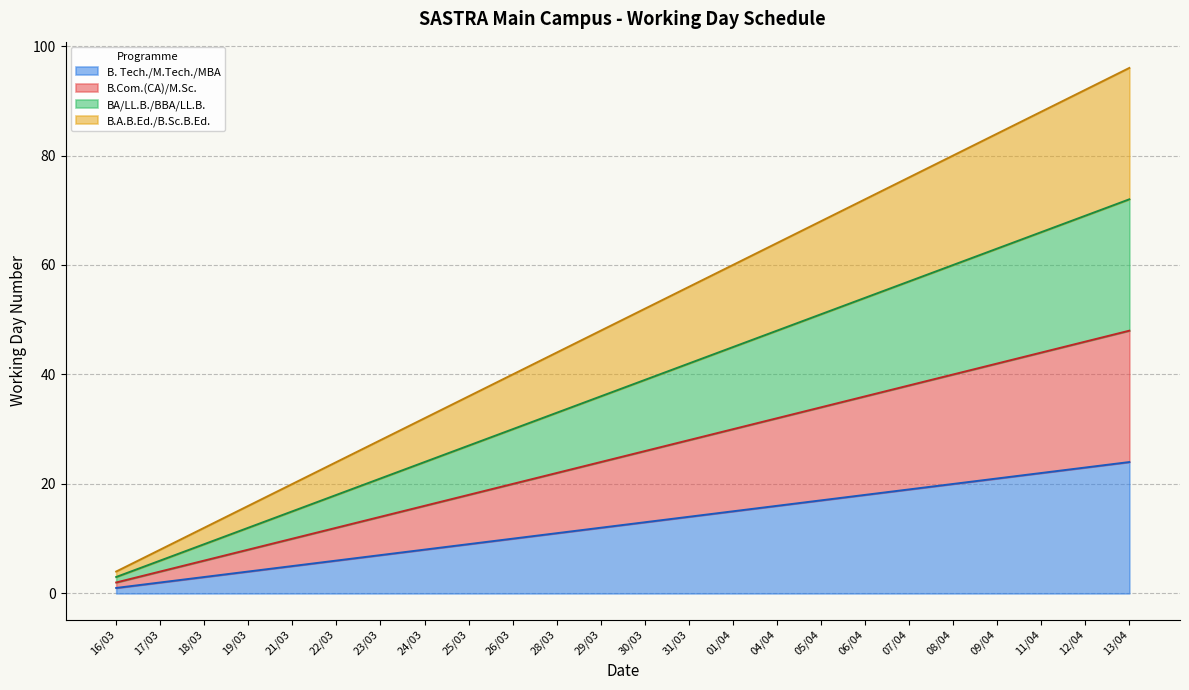

Rank the series by their maximum value, from highest to lowest.

B.A.B.Ed./B.Sc.B.Ed., BA/LL.B./BBA/LL.B., B.Com.(CA)/M.Sc., B. Tech./M.Tech./MBA